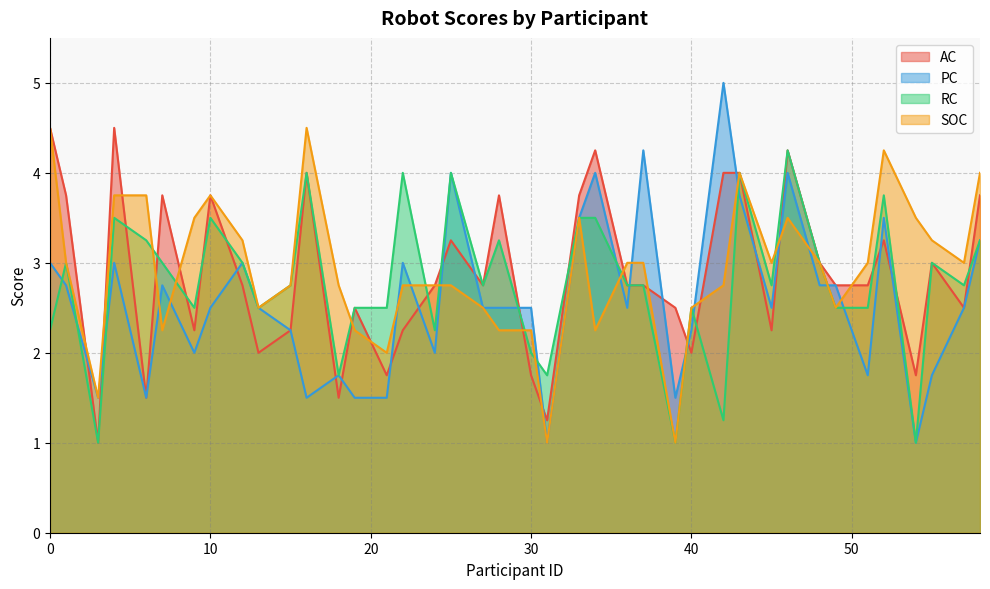

What is the difference between the highest and lowest values at 25?

1.2